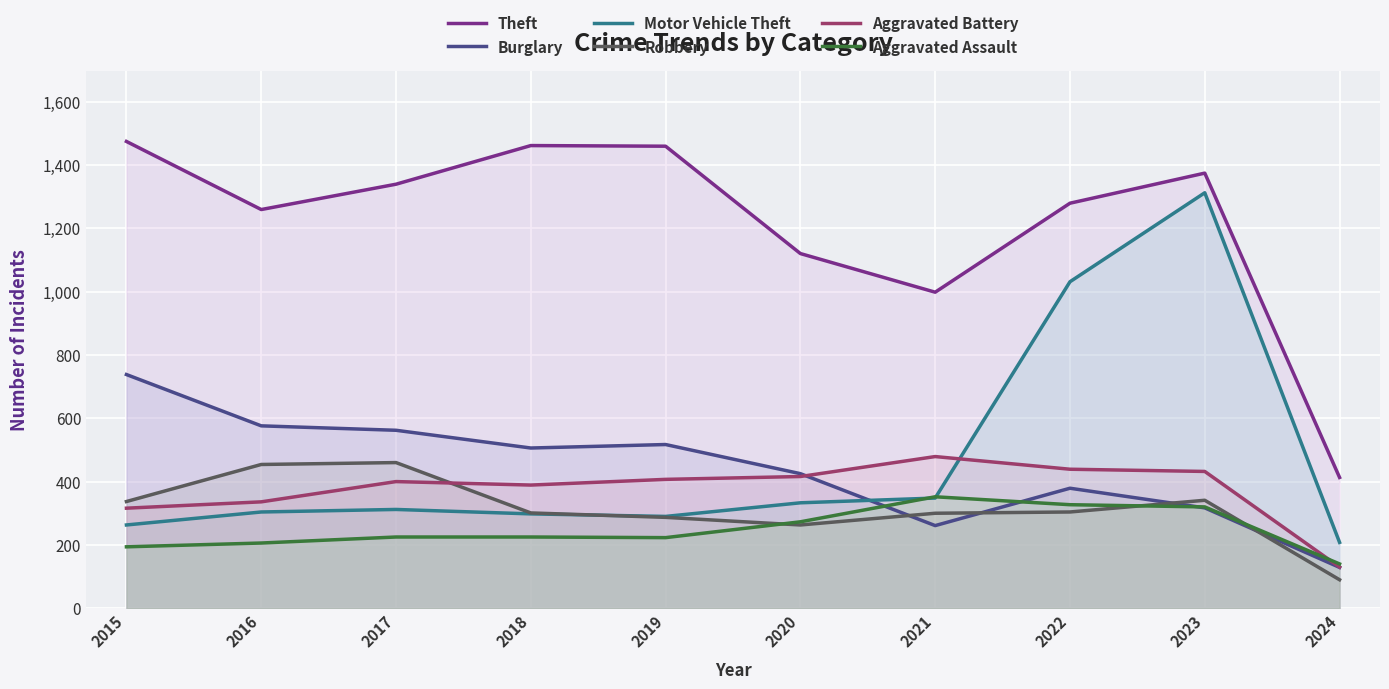

Reading left to right, extract all data points from this chart.

Theft: 1474	1259	1339	1461	1459	1120	998	1279	1374	413
Burglary: 738	576	562	506	517	425	261	379	317	129
Motor Vehicle Theft: 263	304	312	298	290	333	348	1031	1312	208
Robbery: 337	454	460	301	287	263	300	304	341	90
Aggravated Battery: 316	336	400	389	407	416	479	439	432	130
Aggravated Assault: 194	206	225	225	223	273	352	327	320	140